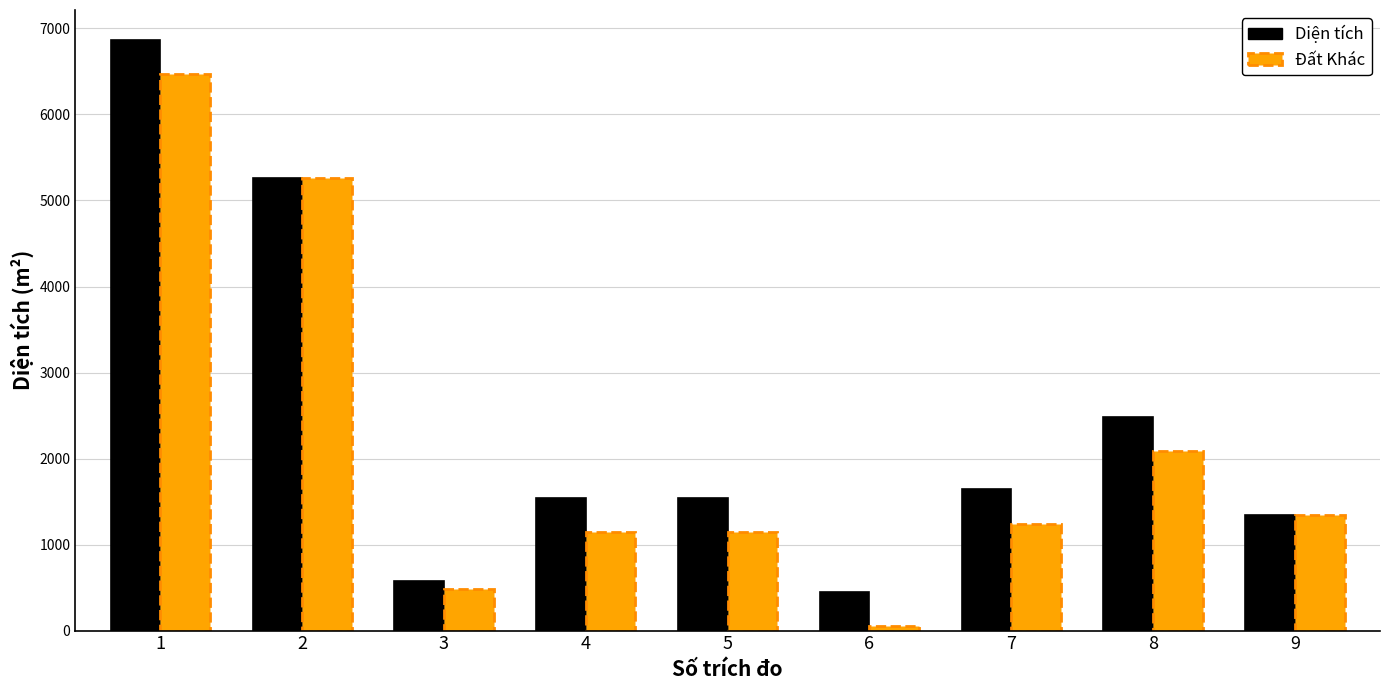

At which category is the sum across all series the highest?

1